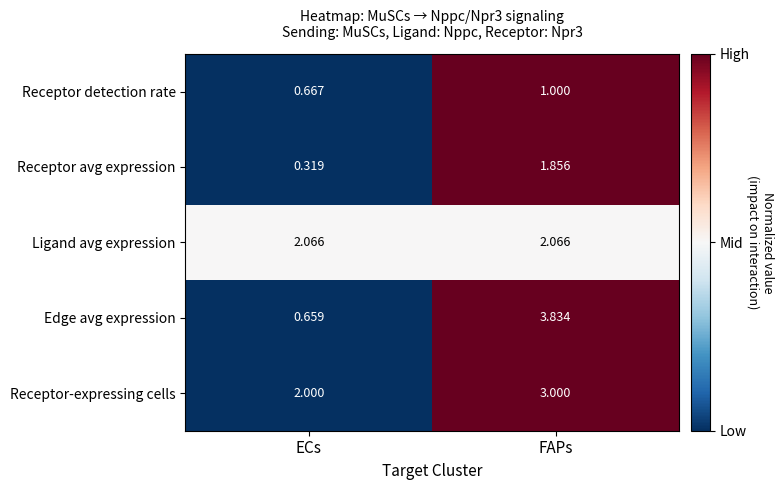

Is the value of Receptor avg expression at ECs greater than the value of Edge avg expression at ECs?

No